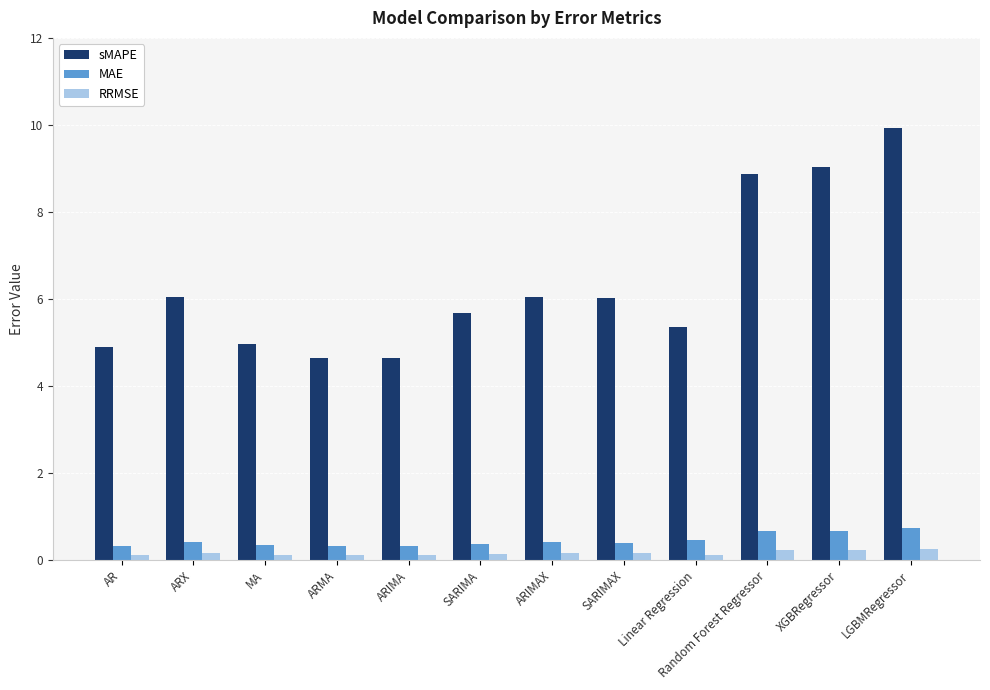

The value of sMAPE at XGBRegressor is 9.0. True or false?

True